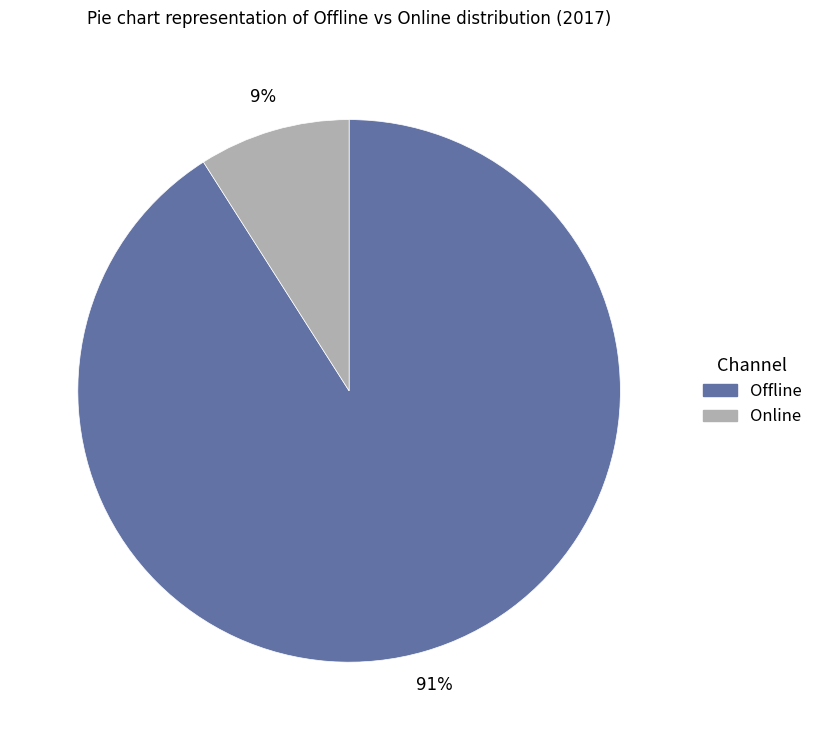

Which category has the smallest portion of the pie?

Online